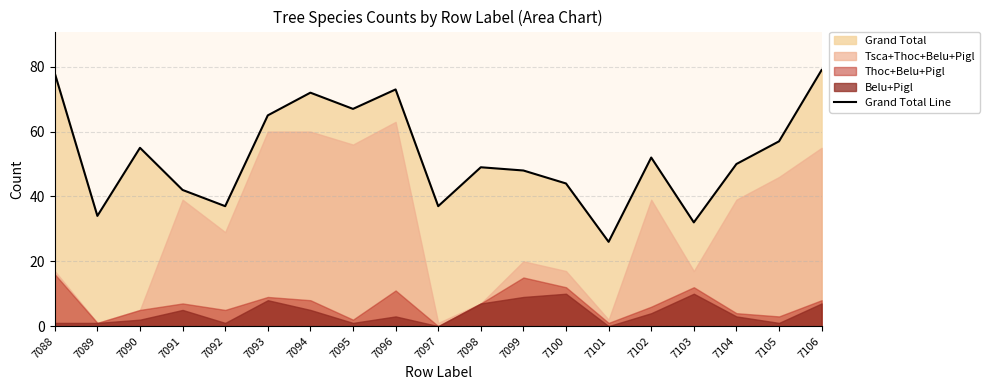

What is the difference between the maximum and minimum values?

53